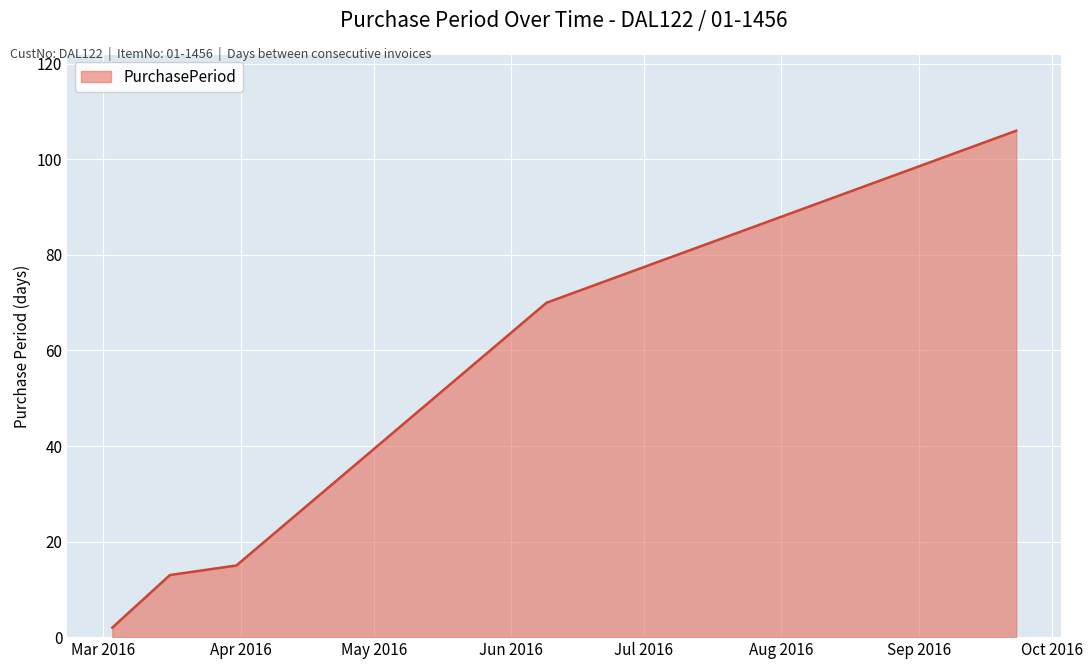

How many categories are shown in the chart?

5